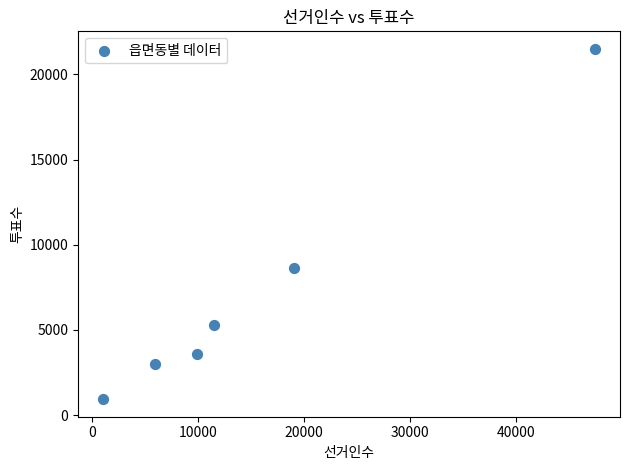

What Y value in the scatter plot is closest to 11217?

8610